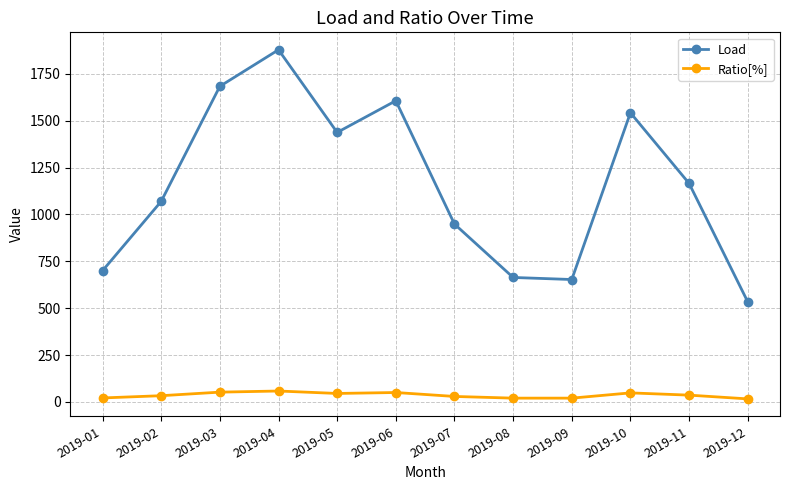

Is it true that Load equals 1592 at 2019-11?

False